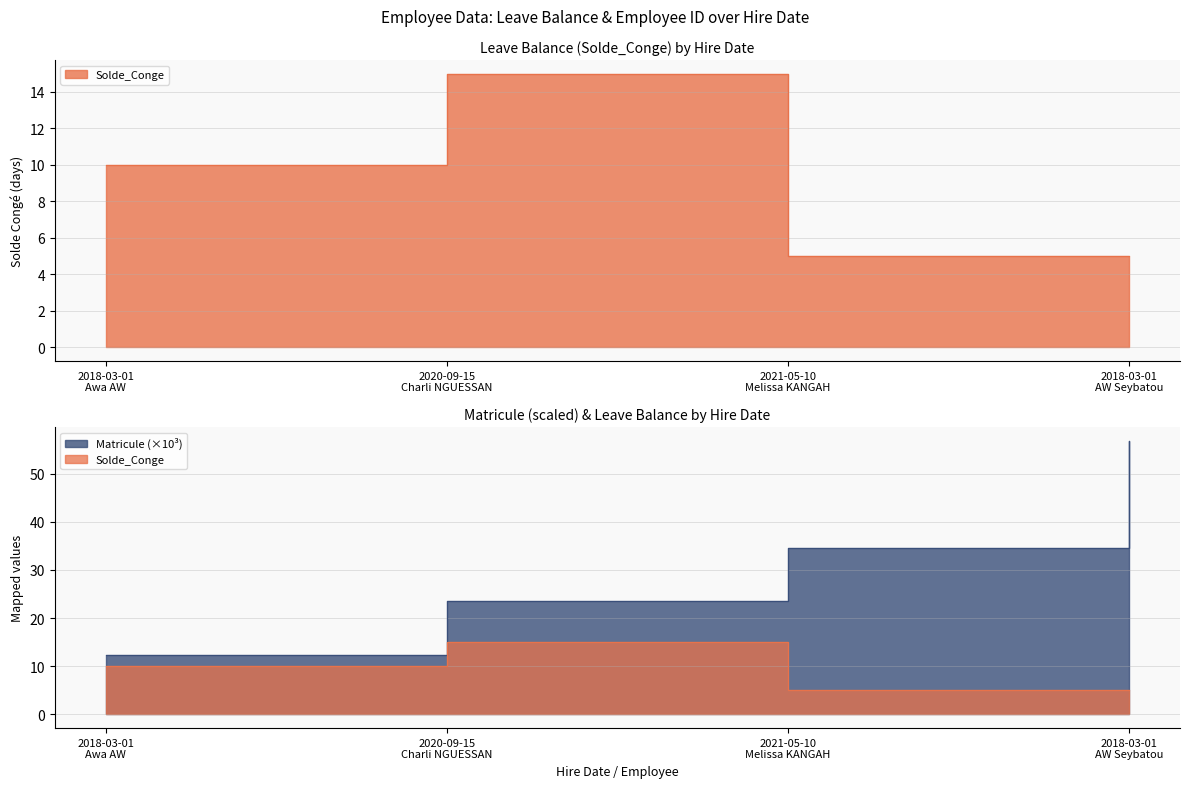

What is the total value across all series at 2018-03-01 AW Seybatou?

61.8